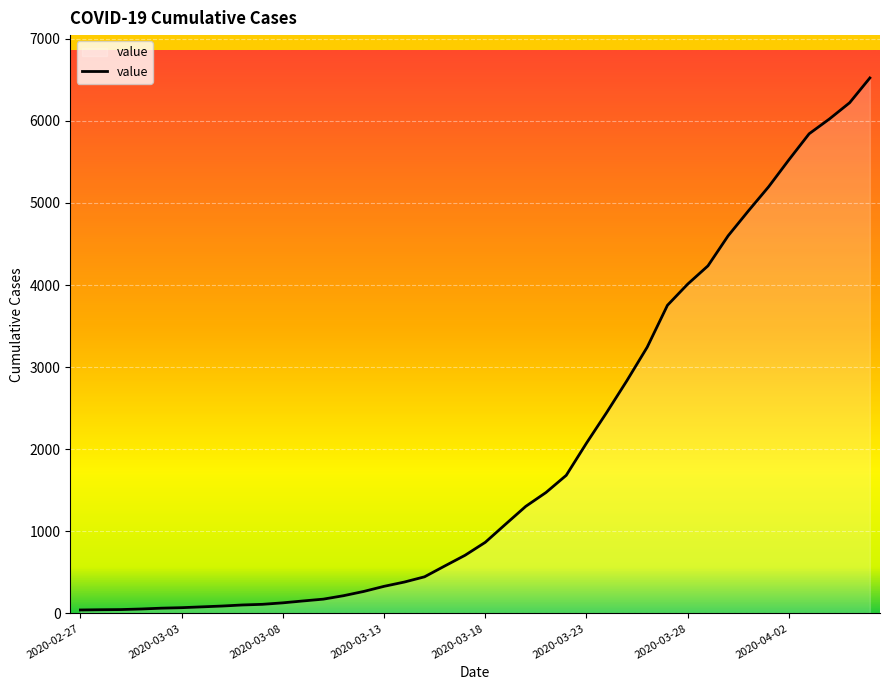

What is the minimum value shown in the chart?

42